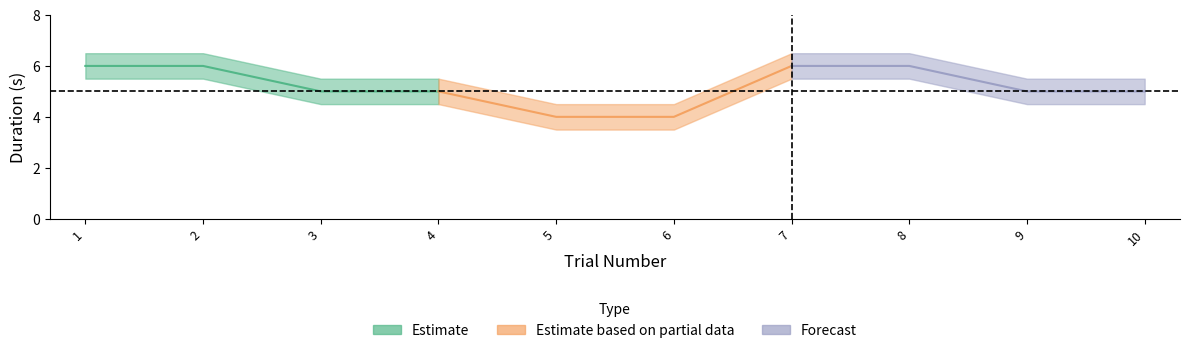

Is the value of duration_free at 1 greater than the value of lower at 4?

Yes